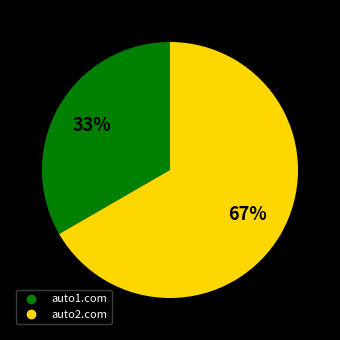

Which slice is the largest?

auto2.com